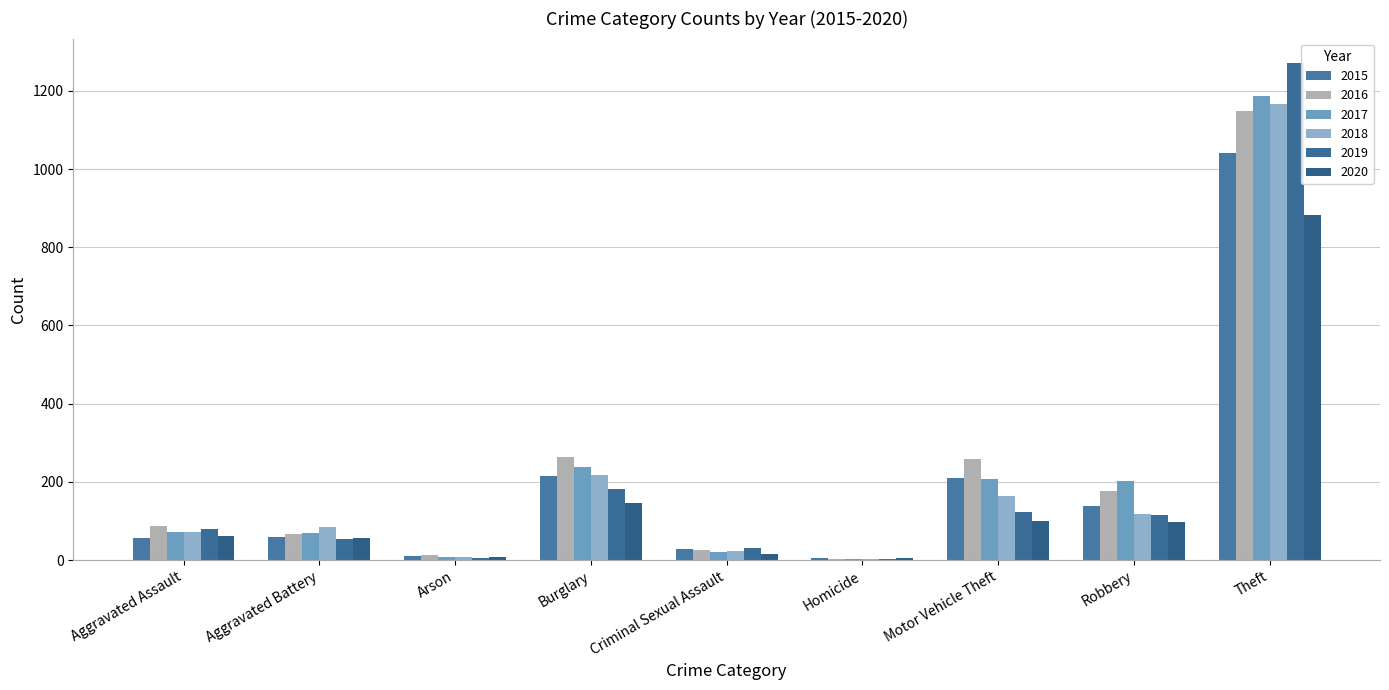

At which label does 2019 reach its peak?

Theft